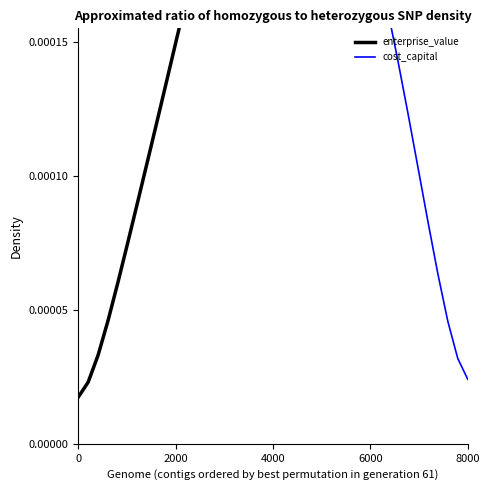

List the series in order of their peak value, lowest first.

enterprise_value, cost_capital